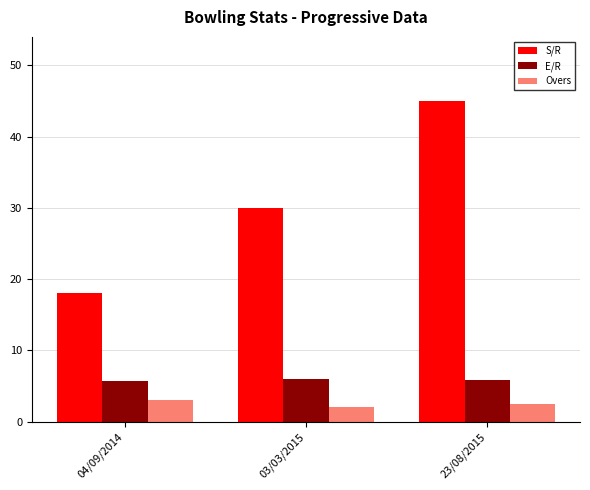

How many groups of bars are there?

3